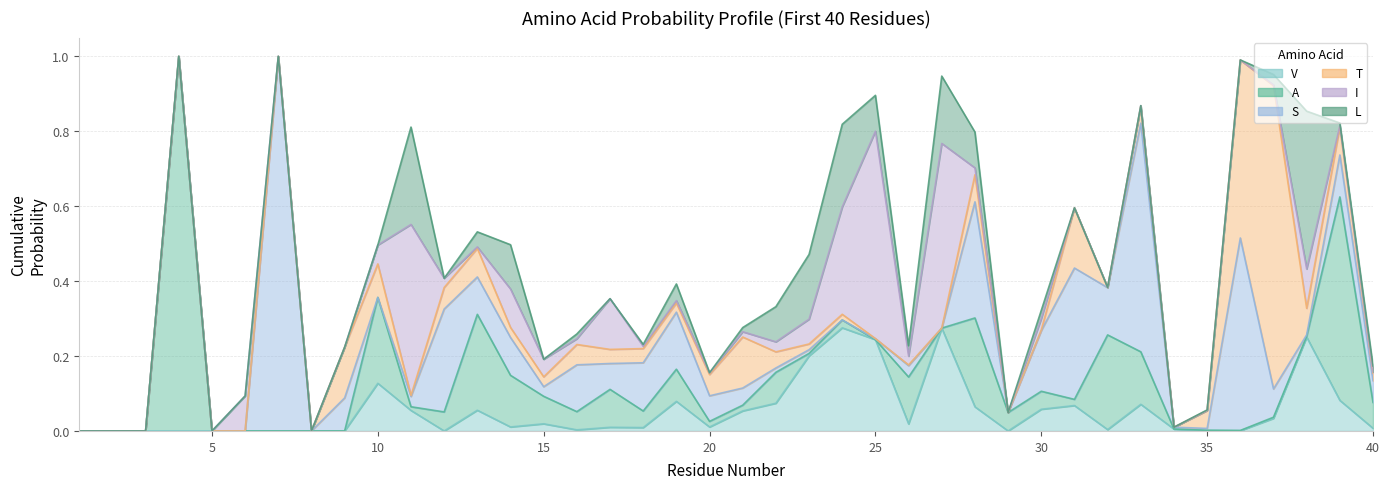

Reading left to right, extract all data points from this chart.

V: 0.0	0.0	0.0	0.0	0.0	0.0	0.0	0.0	0.0	0.1	0.1	0.0	0.1	0.0	0.0	0.0	0.0	0.0	0.1	0.0	0.1	0.1	0.2	0.3	0.2	0.0	0.3	0.1	0.0	0.1	0.1	0.0	0.1	0.0	0.0	0.0	0.0	0.3	0.1	0.0
A: 0.0	0.0	0.0	1.0	0.0	0.0	0.0	0.0	0.0	0.2	0.0	0.1	0.3	0.1	0.1	0.0	0.1	0.0	0.1	0.0	0.0	0.1	0.0	0.0	0.0	0.1	0.0	0.2	0.0	0.0	0.0	0.3	0.1	0.0	0.0	0.0	0.0	0.0	0.5	0.1
S: 0.0	0.0	0.0	0.0	0.0	0.0	1.0	0.0	0.1	0.0	0.0	0.3	0.1	0.1	0.0	0.1	0.1	0.1	0.2	0.1	0.0	0.0	0.0	0.0	0.0	0.0	0.0	0.3	0.0	0.2	0.4	0.1	0.6	0.0	0.0	0.5	0.1	0.0	0.1	0.1
T: 0.0	0.0	0.0	0.0	0.0	0.0	0.0	0.0	0.1	0.1	0.0	0.1	0.1	0.0	0.0	0.1	0.0	0.0	0.0	0.1	0.1	0.0	0.0	0.0	0.0	0.0	0.0	0.1	0.0	0.0	0.2	0.0	0.0	0.0	0.0	0.5	0.8	0.1	0.1	0.0
I: 0.0	0.0	0.0	0.0	0.0	0.1	0.0	0.0	0.0	0.1	0.5	0.0	0.0	0.1	0.0	0.0	0.1	0.0	0.0	0.0	0.0	0.0	0.1	0.3	0.6	0.0	0.5	0.0	0.0	0.0	0.0	0.0	0.0	0.0	0.0	0.0	0.0	0.1	0.0	0.0
L: 0.0	0.0	0.0	0.0	0.0	0.0	0.0	0.0	0.0	0.0	0.3	0.0	0.0	0.1	0.0	0.0	0.0	0.0	0.0	0.0	0.0	0.1	0.2	0.2	0.1	0.0	0.2	0.1	0.0	0.0	0.0	0.0	0.0	0.0	0.0	0.0	0.0	0.4	0.0	0.0